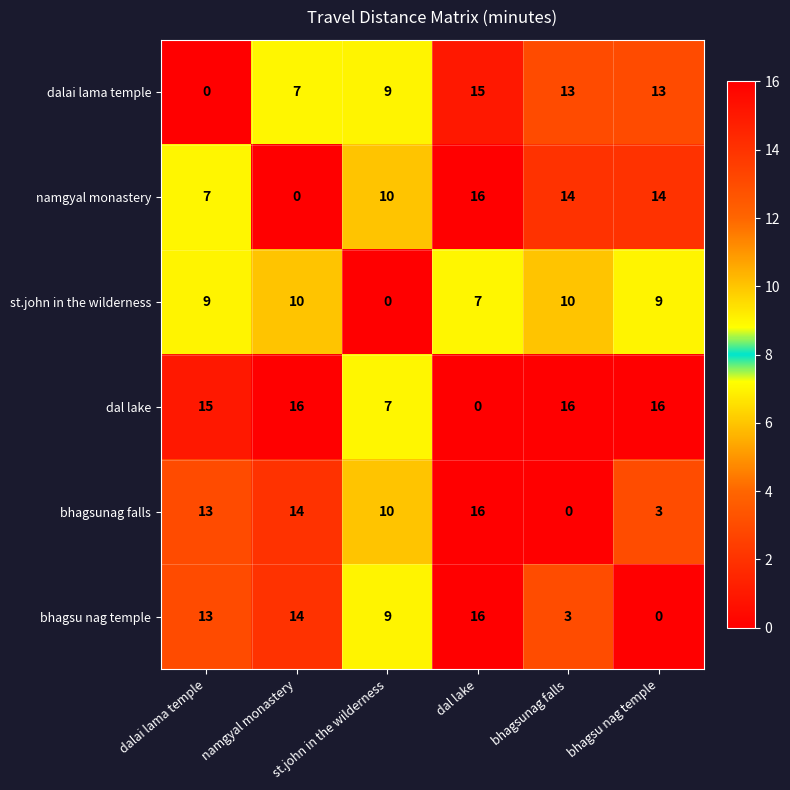

Rank the series at bhagsunag falls from lowest to highest value.

bhagsunag falls, bhagsu nag temple, st.john in the wilderness, dalai lama temple, namgyal monastery, dal lake